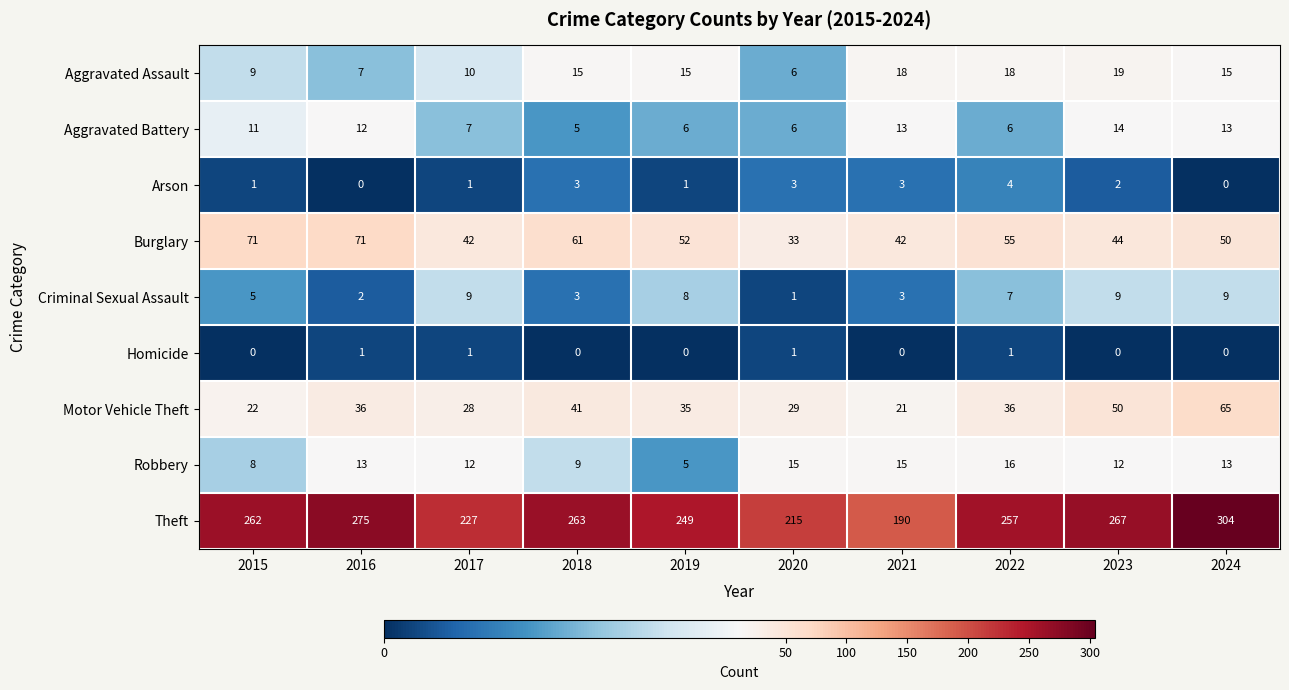

Where does the Criminal Sexual Assault series first go above 7?

2017